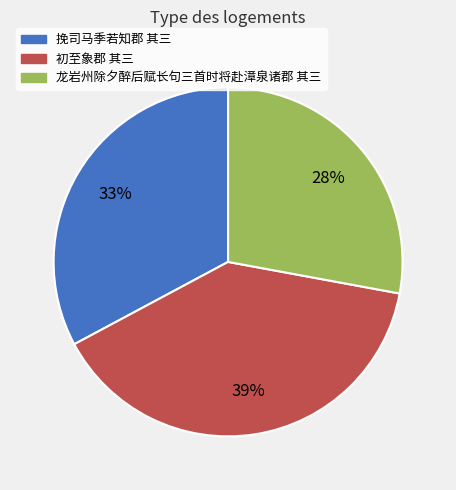

Do 初至象郡 其三 and 龙岩州除夕醉后赋长句三首时将赴漳泉诸郡 其三 together represent more than half of the pie?

Yes